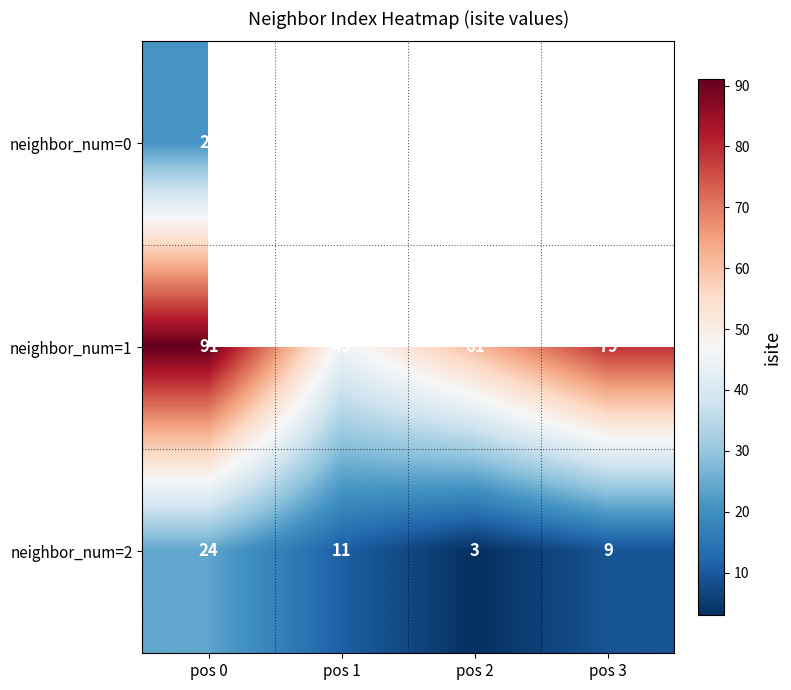

What is the greatest value displayed?

91.0